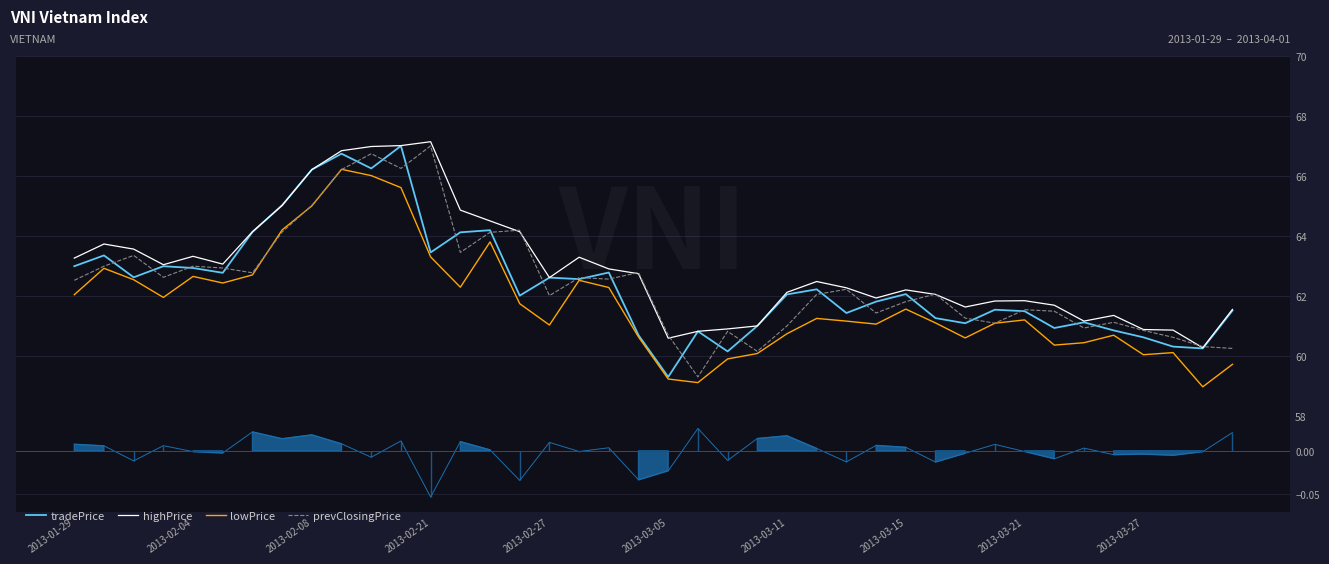

True or false: changeRate has more than 1 points higher than both neighbors.

True